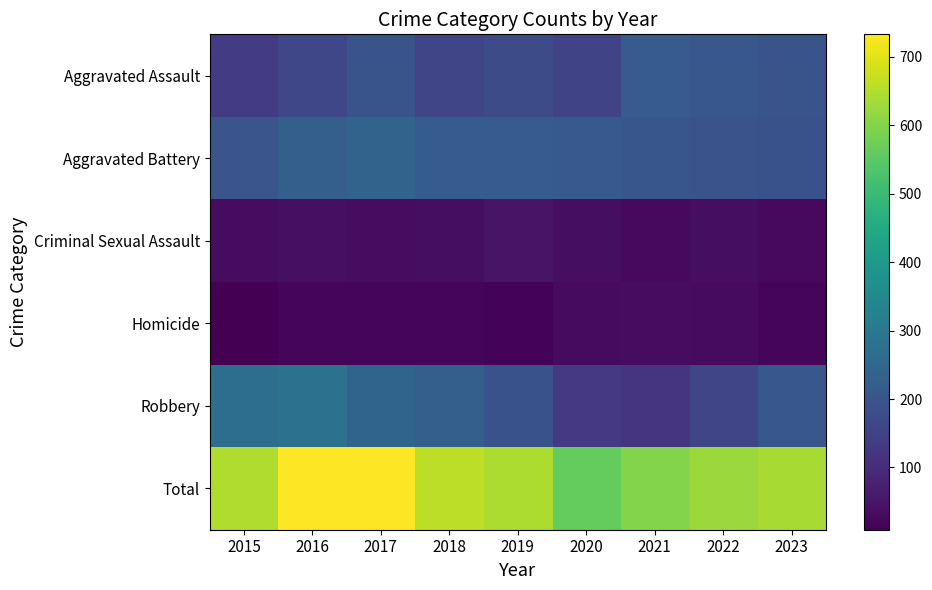

At how many categories does at least one series exceed 609?

7